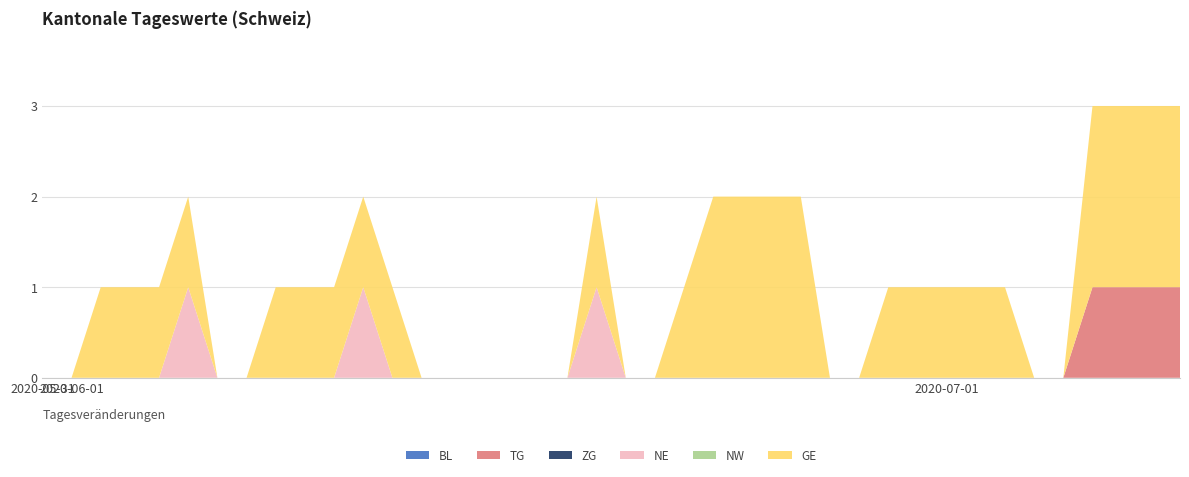

Reading left to right, what are all the values shown in this chart?

BL: 2020-05-31=0	2020-06-01=0	2020-06-02=0	2020-06-03=0	2020-06-04=0	2020-06-05=0	2020-06-06=0	2020-06-07=0	2020-06-08=0	2020-06-09=0	2020-06-10=0	2020-06-11=0	2020-06-12=0	2020-06-13=0	2020-06-14=0	2020-06-15=0	2020-06-16=0	2020-06-17=0	2020-06-18=0	2020-06-19=0	2020-06-20=0	2020-06-21=0	2020-06-22=0	2020-06-23=0	2020-06-24=0	2020-06-25=0	2020-06-26=0	2020-06-27=0	2020-06-28=0	2020-06-29=0	2020-06-30=0	2020-07-01=0	2020-07-02=0	2020-07-03=0	2020-07-04=0	2020-07-05=0	2020-07-06=0	2020-07-07=0	2020-07-08=0	2020-07-09=0
TG: 2020-05-31=0	2020-06-01=0	2020-06-02=0	2020-06-03=0	2020-06-04=0	2020-06-05=0	2020-06-06=0	2020-06-07=0	2020-06-08=0	2020-06-09=0	2020-06-10=0	2020-06-11=0	2020-06-12=0	2020-06-13=0	2020-06-14=0	2020-06-15=0	2020-06-16=0	2020-06-17=0	2020-06-18=0	2020-06-19=0	2020-06-20=0	2020-06-21=0	2020-06-22=0	2020-06-23=0	2020-06-24=0	2020-06-25=0	2020-06-26=0	2020-06-27=0	2020-06-28=0	2020-06-29=0	2020-06-30=0	2020-07-01=0	2020-07-02=0	2020-07-03=0	2020-07-04=0	2020-07-05=0	2020-07-06=1	2020-07-07=1	2020-07-08=1	2020-07-09=1
ZG: 2020-05-31=0	2020-06-01=0	2020-06-02=0	2020-06-03=0	2020-06-04=0	2020-06-05=0	2020-06-06=0	2020-06-07=0	2020-06-08=0	2020-06-09=0	2020-06-10=0	2020-06-11=0	2020-06-12=0	2020-06-13=0	2020-06-14=0	2020-06-15=0	2020-06-16=0	2020-06-17=0	2020-06-18=0	2020-06-19=0	2020-06-20=0	2020-06-21=0	2020-06-22=0	2020-06-23=0	2020-06-24=0	2020-06-25=0	2020-06-26=0	2020-06-27=0	2020-06-28=0	2020-06-29=0	2020-06-30=0	2020-07-01=0	2020-07-02=0	2020-07-03=0	2020-07-04=0	2020-07-05=0	2020-07-06=0	2020-07-07=0	2020-07-08=0	2020-07-09=0
NE: 2020-05-31=0	2020-06-01=0	2020-06-02=0	2020-06-03=0	2020-06-04=0	2020-06-05=1	2020-06-06=0	2020-06-07=0	2020-06-08=0	2020-06-09=0	2020-06-10=0	2020-06-11=1	2020-06-12=0	2020-06-13=0	2020-06-14=0	2020-06-15=0	2020-06-16=0	2020-06-17=0	2020-06-18=0	2020-06-19=1	2020-06-20=0	2020-06-21=0	2020-06-22=0	2020-06-23=0	2020-06-24=0	2020-06-25=0	2020-06-26=0	2020-06-27=0	2020-06-28=0	2020-06-29=0	2020-06-30=0	2020-07-01=0	2020-07-02=0	2020-07-03=0	2020-07-04=0	2020-07-05=0	2020-07-06=0	2020-07-07=0	2020-07-08=0	2020-07-09=0
NW: 2020-05-31=0	2020-06-01=0	2020-06-02=0	2020-06-03=0	2020-06-04=0	2020-06-05=0	2020-06-06=0	2020-06-07=0	2020-06-08=0	2020-06-09=0	2020-06-10=0	2020-06-11=0	2020-06-12=0	2020-06-13=0	2020-06-14=0	2020-06-15=0	2020-06-16=0	2020-06-17=0	2020-06-18=0	2020-06-19=0	2020-06-20=0	2020-06-21=0	2020-06-22=0	2020-06-23=0	2020-06-24=0	2020-06-25=0	2020-06-26=0	2020-06-27=0	2020-06-28=0	2020-06-29=0	2020-06-30=0	2020-07-01=0	2020-07-02=0	2020-07-03=0	2020-07-04=0	2020-07-05=0	2020-07-06=0	2020-07-07=0	2020-07-08=0	2020-07-09=0
GE: 2020-05-31=0	2020-06-01=0	2020-06-02=1	2020-06-03=1	2020-06-04=1	2020-06-05=1	2020-06-06=0	2020-06-07=0	2020-06-08=1	2020-06-09=1	2020-06-10=1	2020-06-11=1	2020-06-12=1	2020-06-13=0	2020-06-14=0	2020-06-15=0	2020-06-16=0	2020-06-17=0	2020-06-18=0	2020-06-19=1	2020-06-20=0	2020-06-21=0	2020-06-22=1	2020-06-23=2	2020-06-24=2	2020-06-25=2	2020-06-26=2	2020-06-27=0	2020-06-28=0	2020-06-29=1	2020-06-30=1	2020-07-01=1	2020-07-02=1	2020-07-03=1	2020-07-04=0	2020-07-05=0	2020-07-06=2	2020-07-07=2	2020-07-08=2	2020-07-09=2